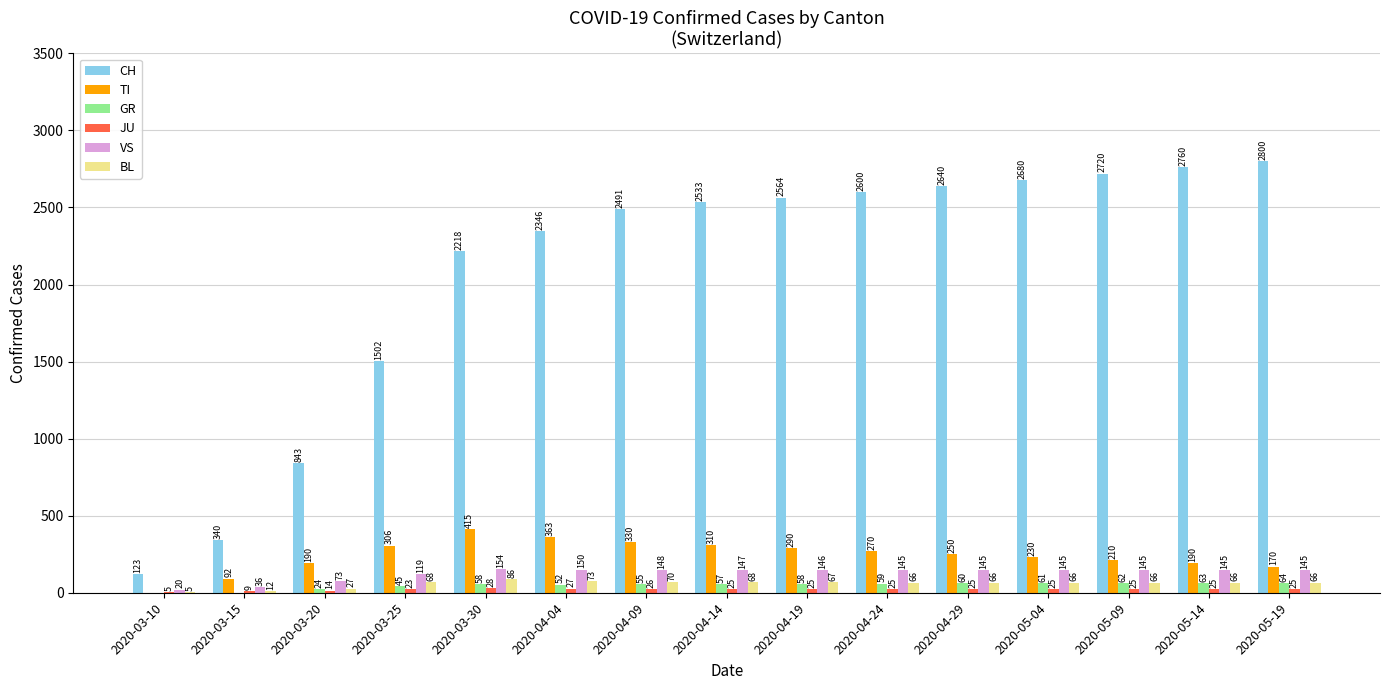

Which series changed the most between 2020-04-14 and 2020-04-24?

CH